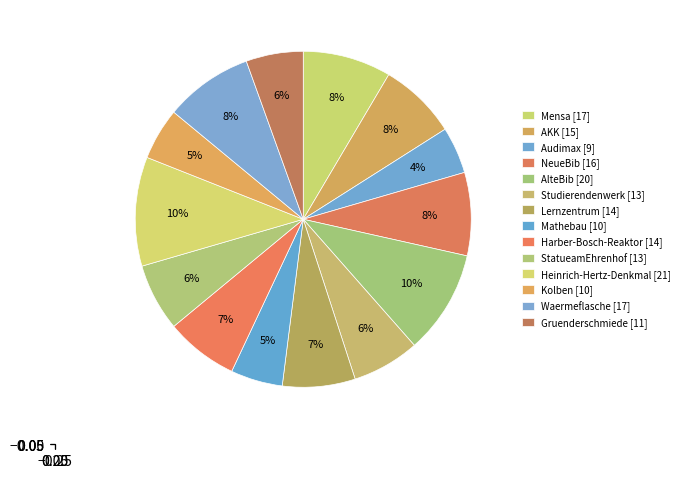

The Lernzentrum slice represents 1% of the pie. True or false?

False